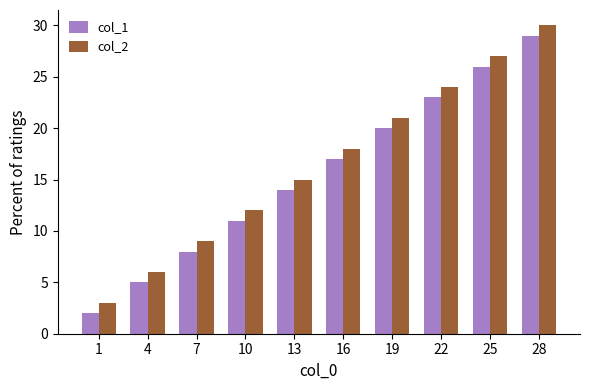

What is the sum of all col_2 values?

165